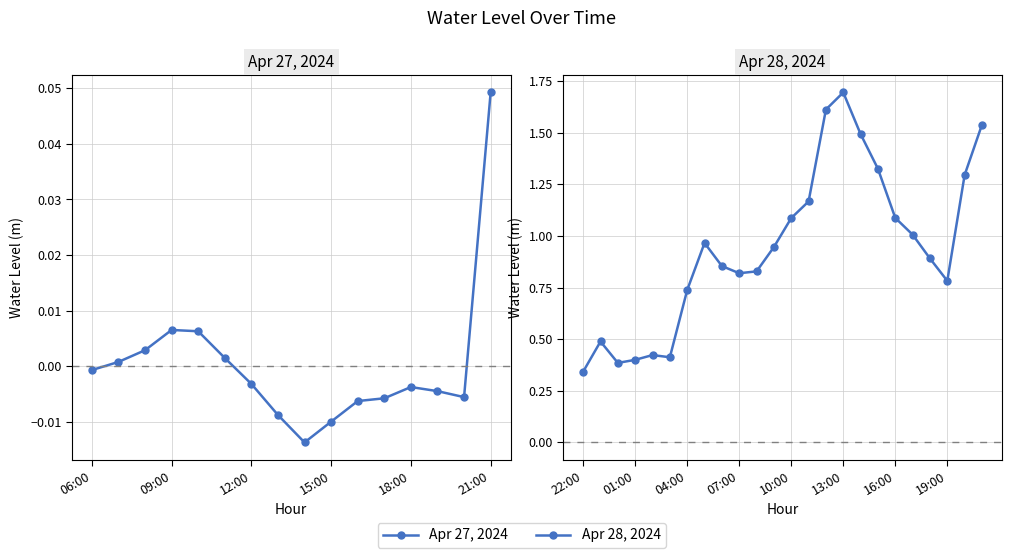

Read the value at 2024-04-27 23:00.

0.5